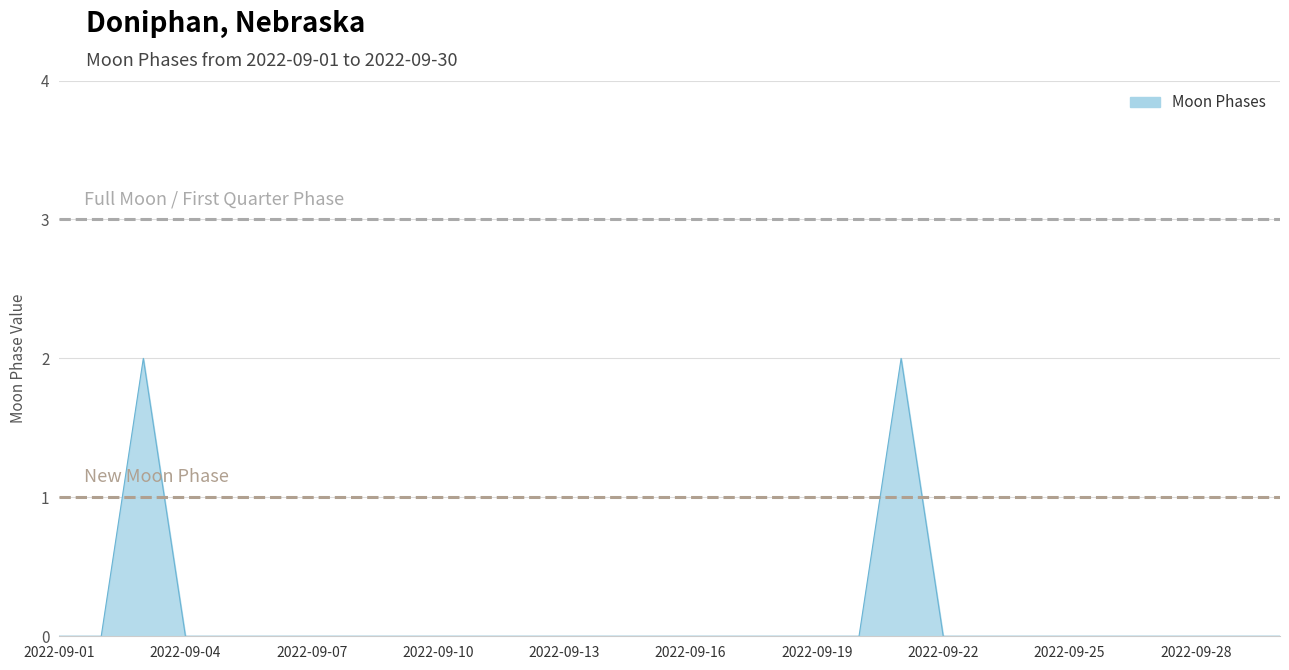

How many points are higher than both their immediate neighbors (excluding endpoints)?

2